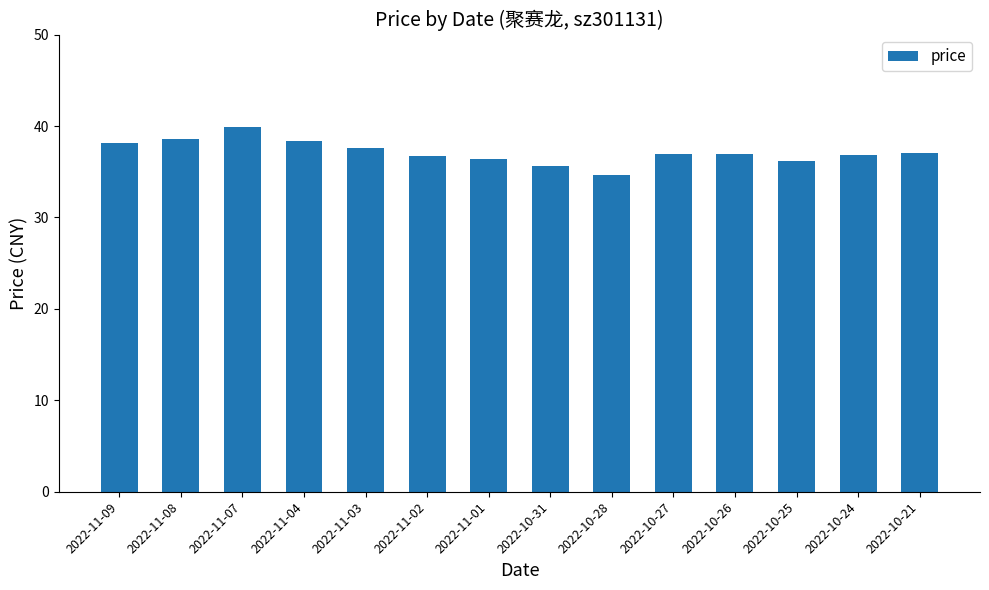

What position from the right is 2022-11-02?

9